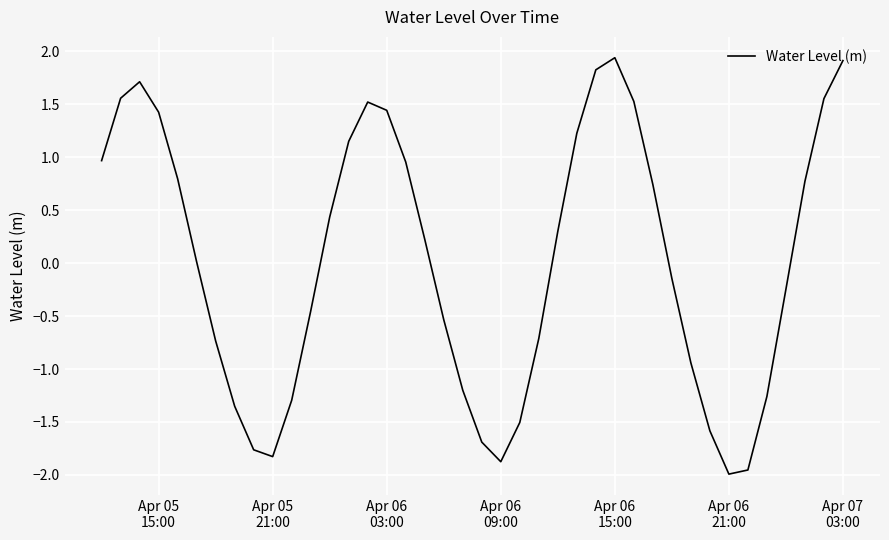

Is this an area chart (filled region under the line)?

No